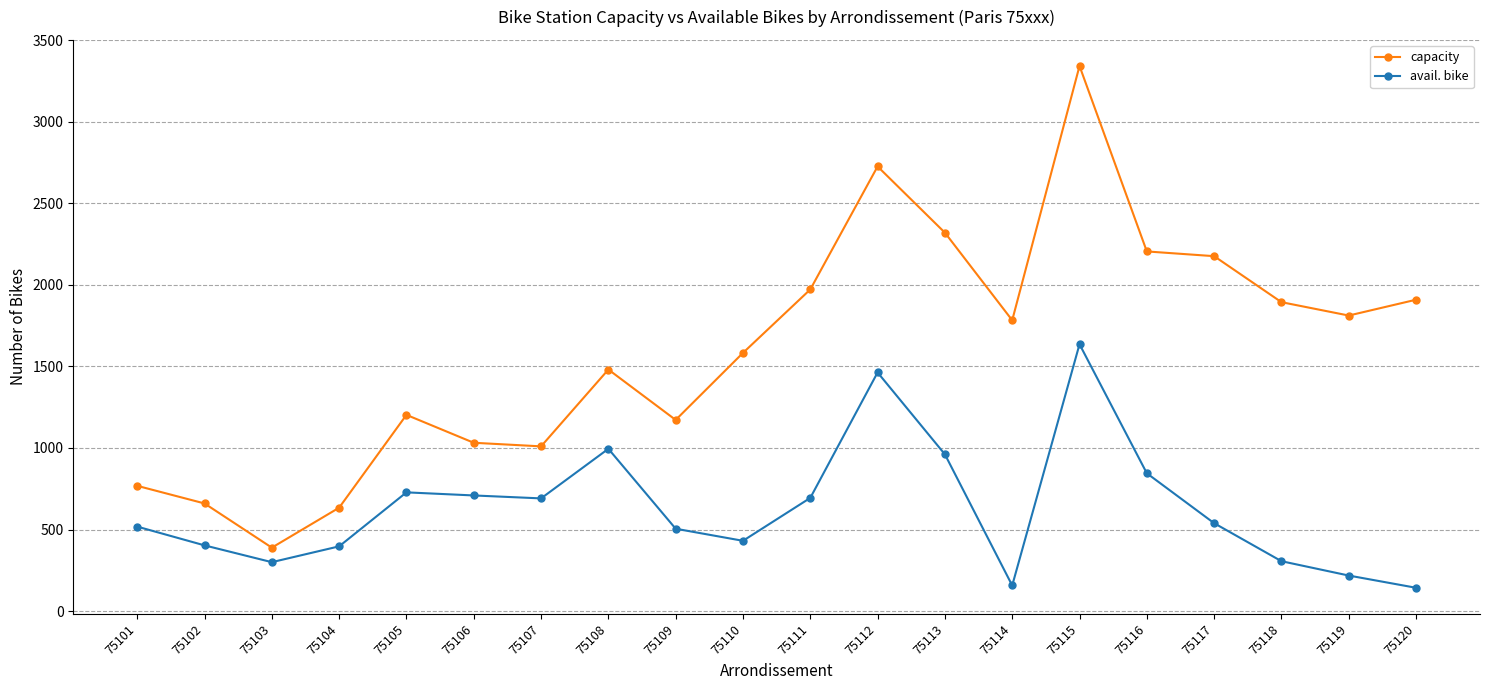

What is the greatest value displayed?

3342